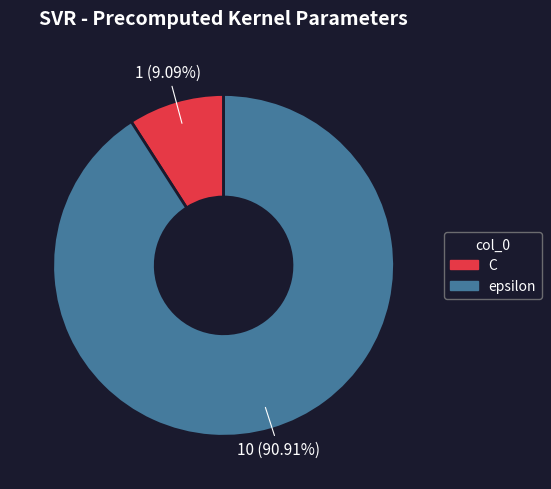

Which category accounts for the majority?

epsilon